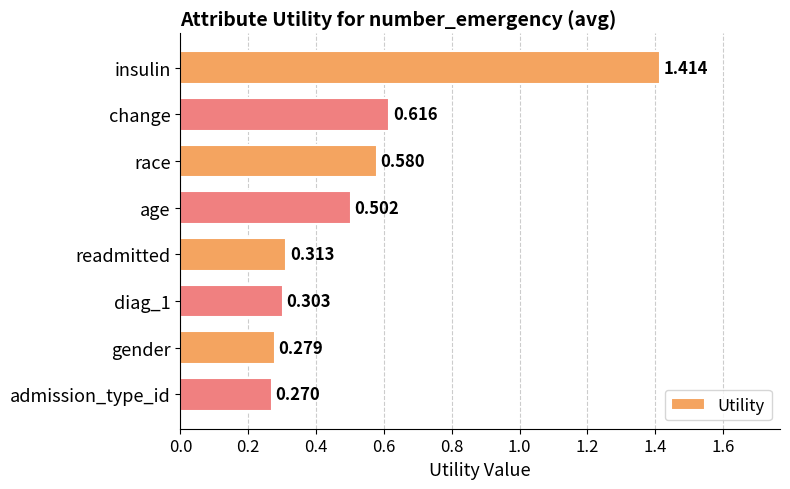

What is the average value?

0.5